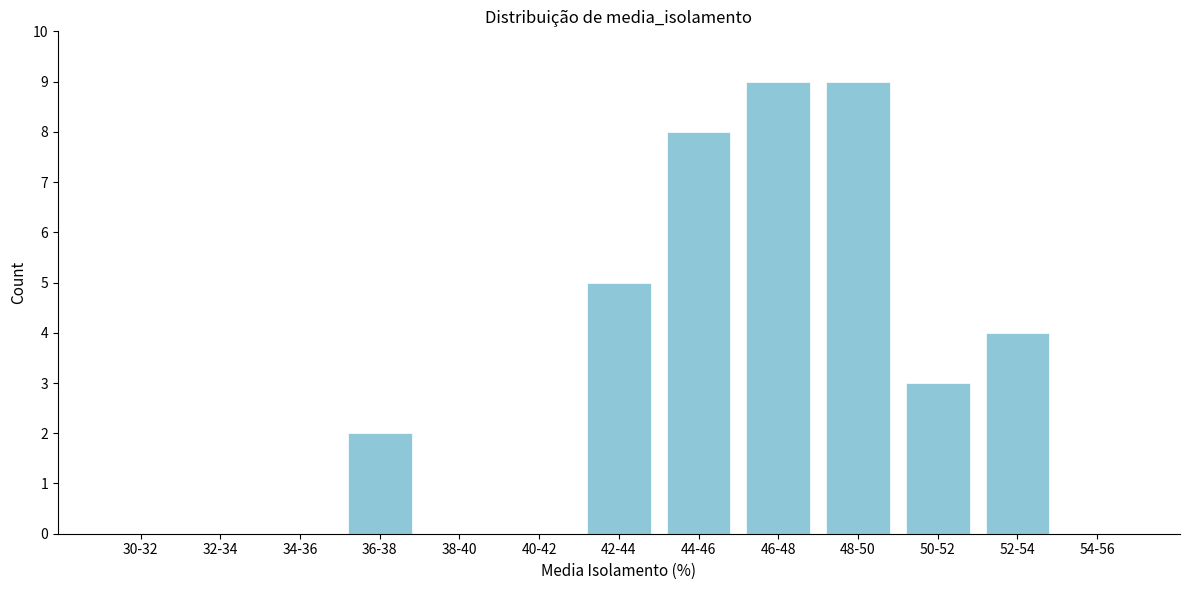

Reading left to right, extract all data points from this chart.

30-32=0	32-34=0	34-36=0	36-38=2	38-40=0	40-42=0	42-44=5	44-46=8	46-48=9	48-50=9	50-52=3	52-54=4	54-56=0